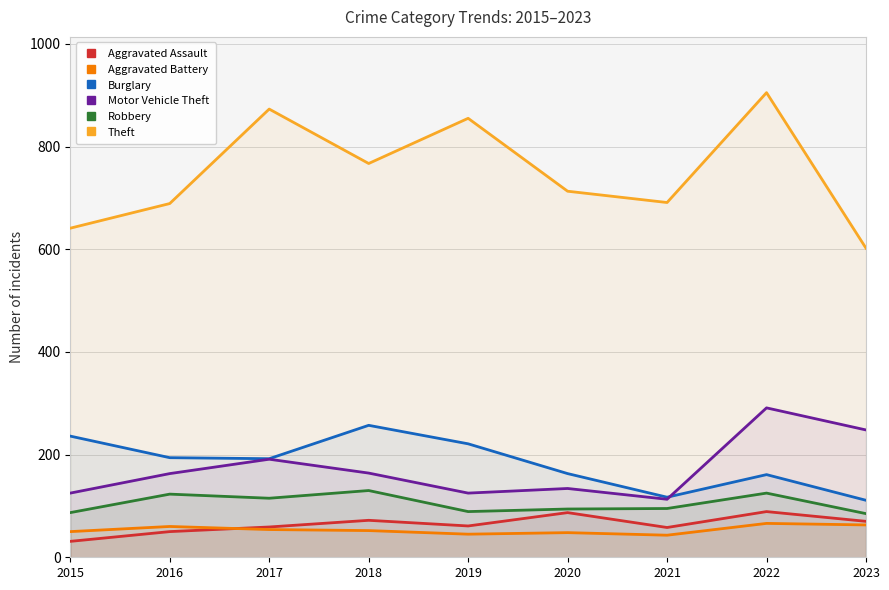

Where is Burglary nearest to the value 184?

2017